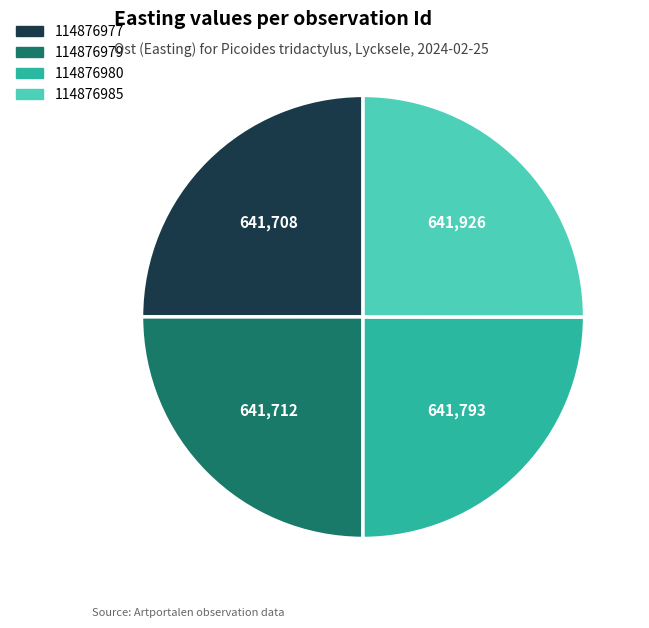

Does 114876979 account for over 50% of the chart?

No